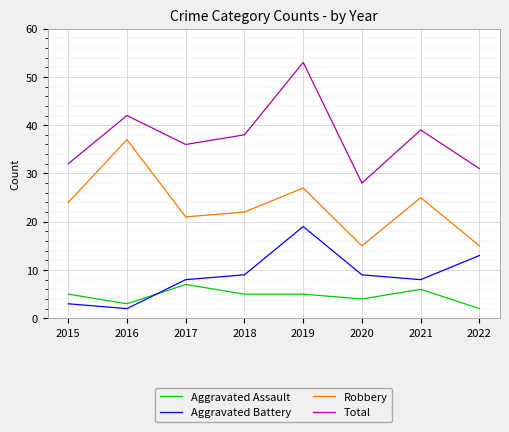

Which category has the highest value in the Total series?

2019